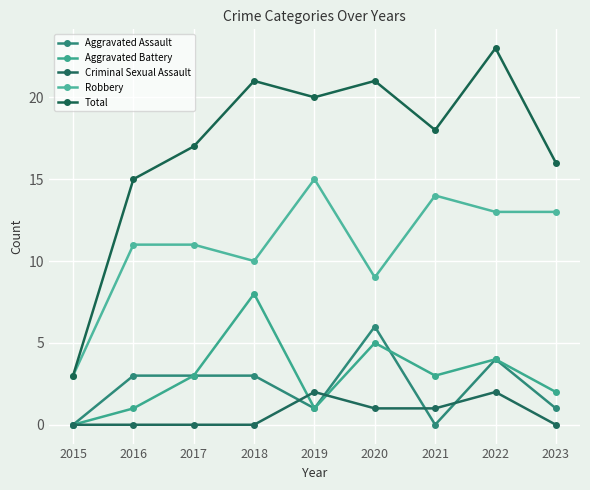

What value does the Total series have at 2022?

23